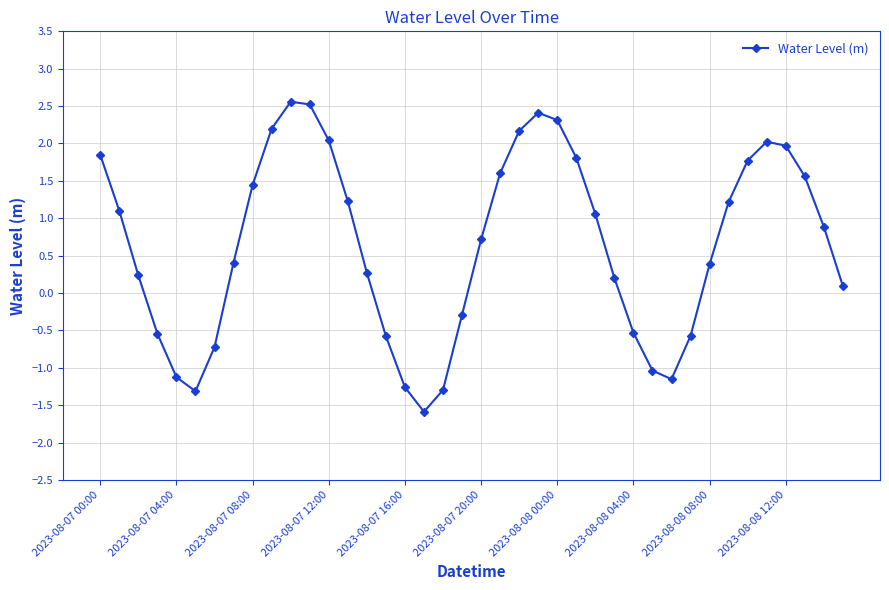

What is the greatest value displayed?

2.6